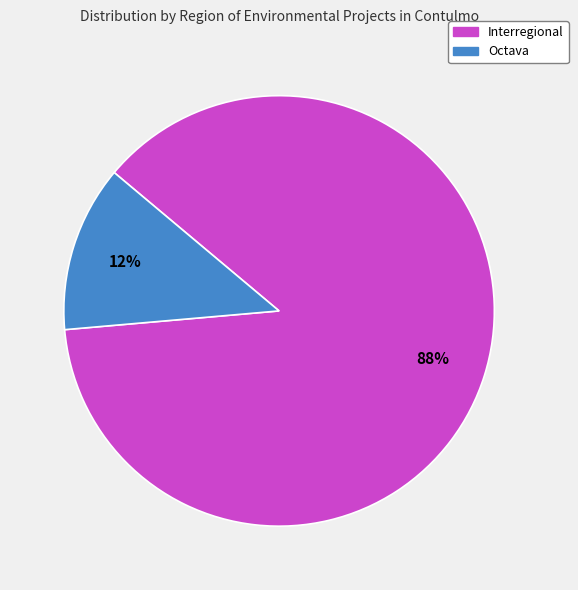

Is there any slice that represents more than half of the pie?

Yes